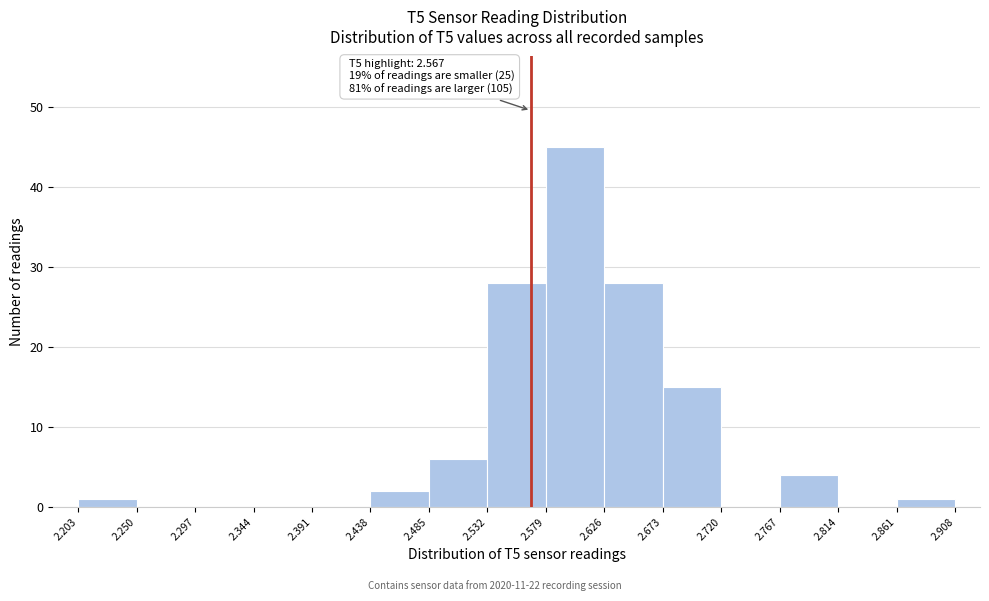

Which range on the x-axis has the tallest bar?

2.579 to 2.626